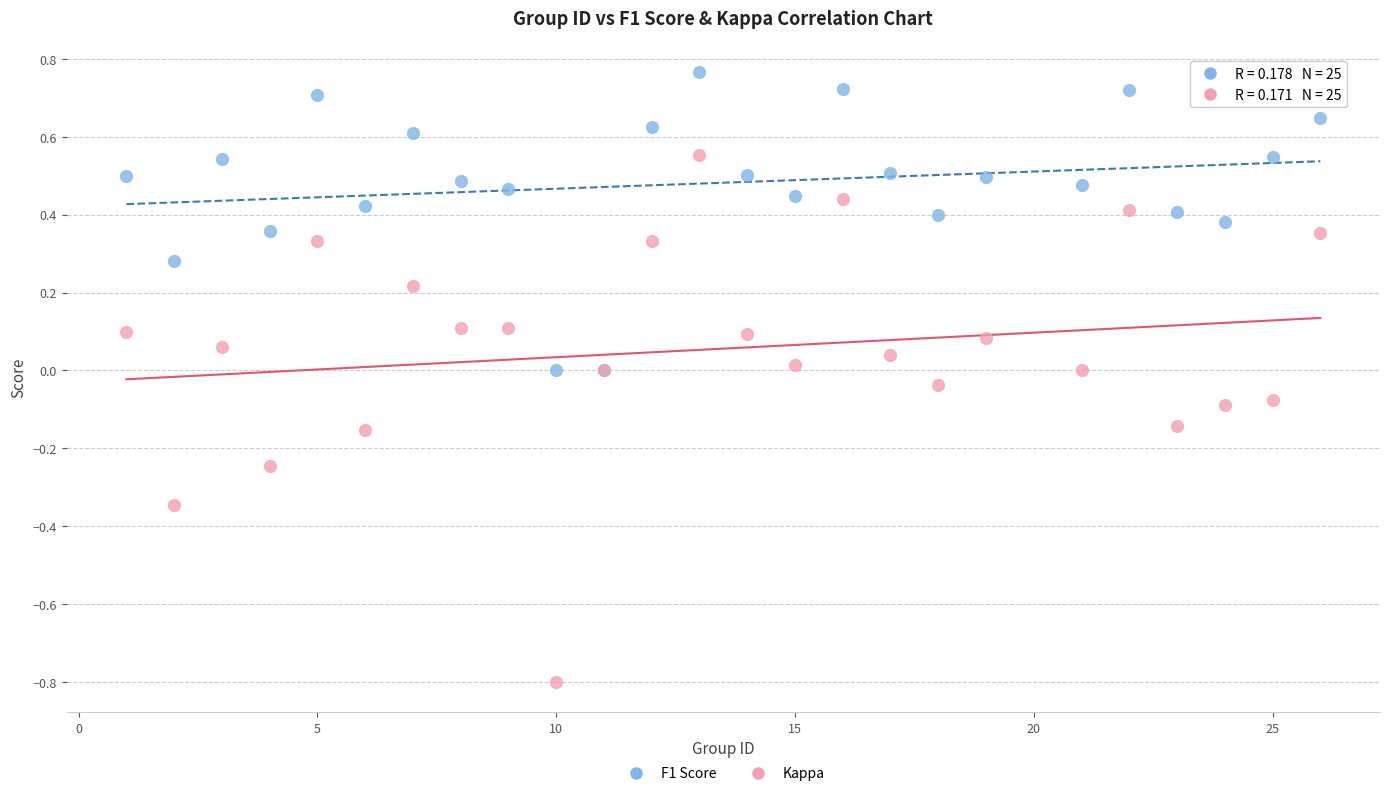

What are all the series names shown in the legend?

F1 Score, Kappa